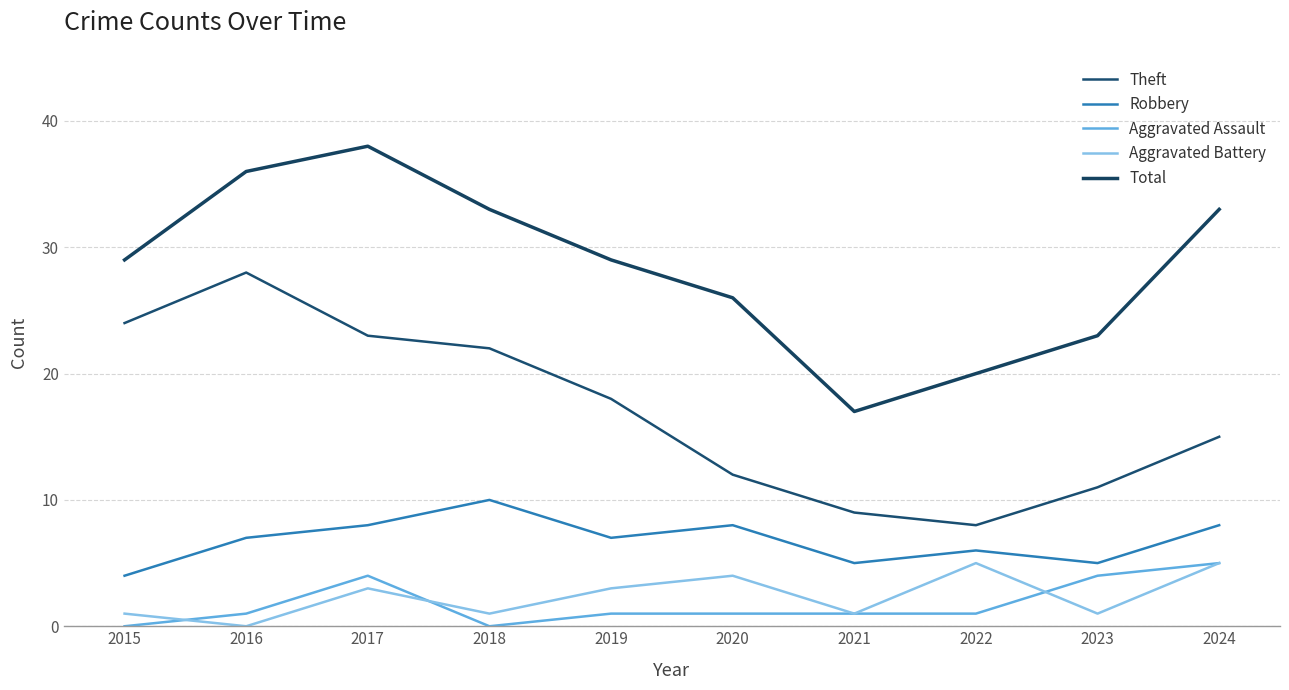

True or false: Theft and Total intersect in this chart.

False